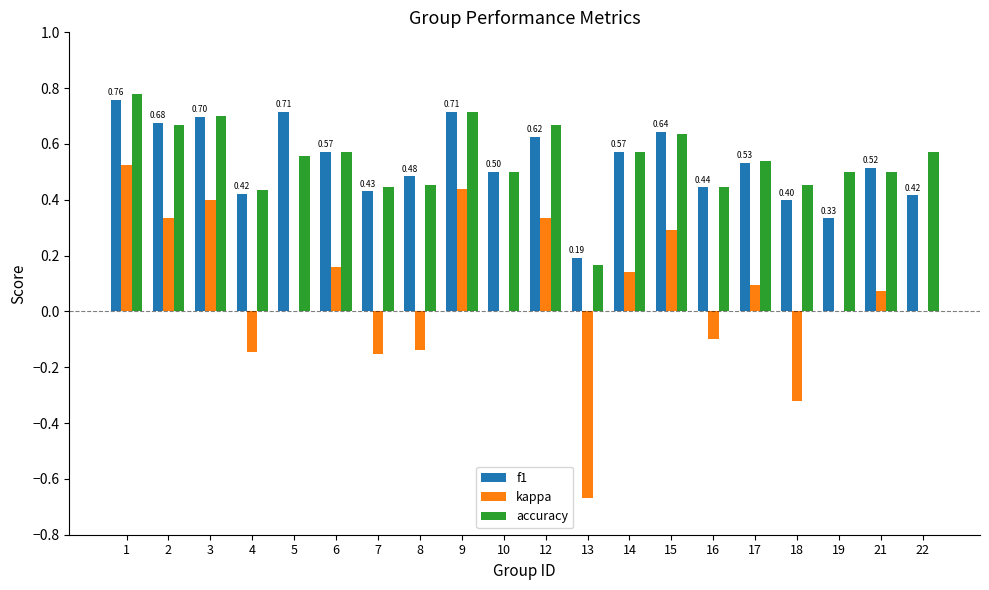

Count the number of categories in the chart.

20